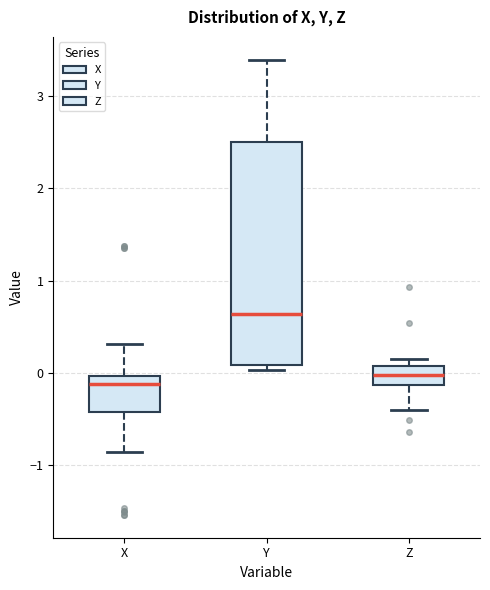

Comparing the boxes themselves (not the whiskers), which one is the tallest?

Y